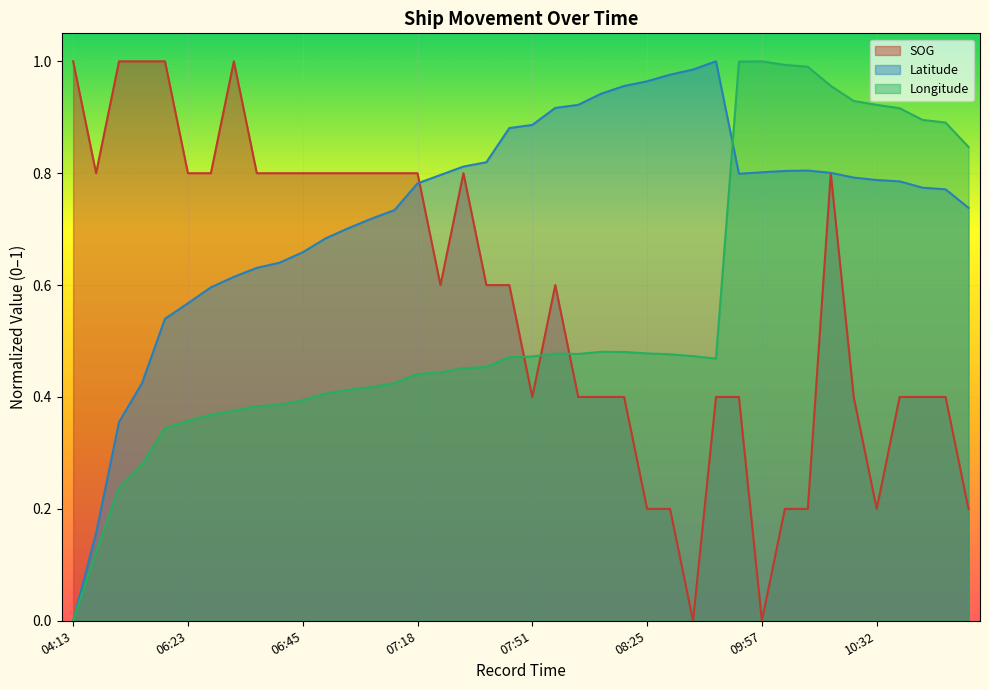

What are all the series names shown in the legend?

SOG (line), Latitude (line), Longitude (line)